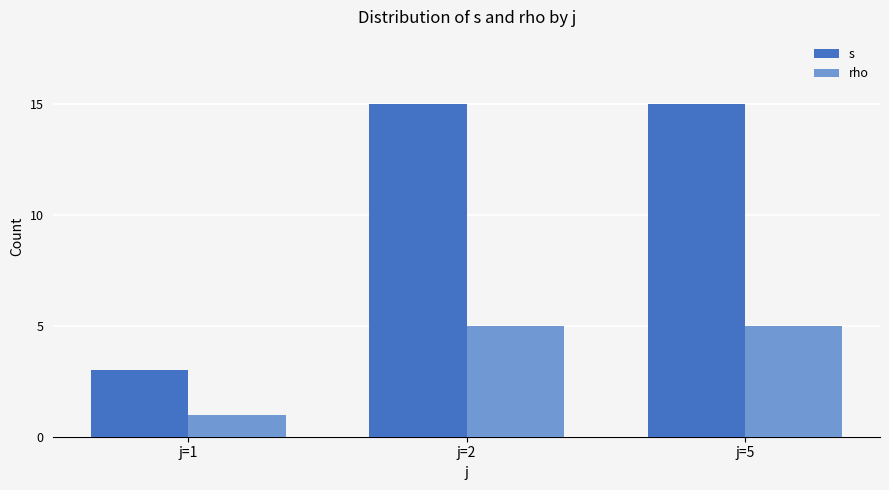

What is the value of the rho bar at the 2nd from the left?

5